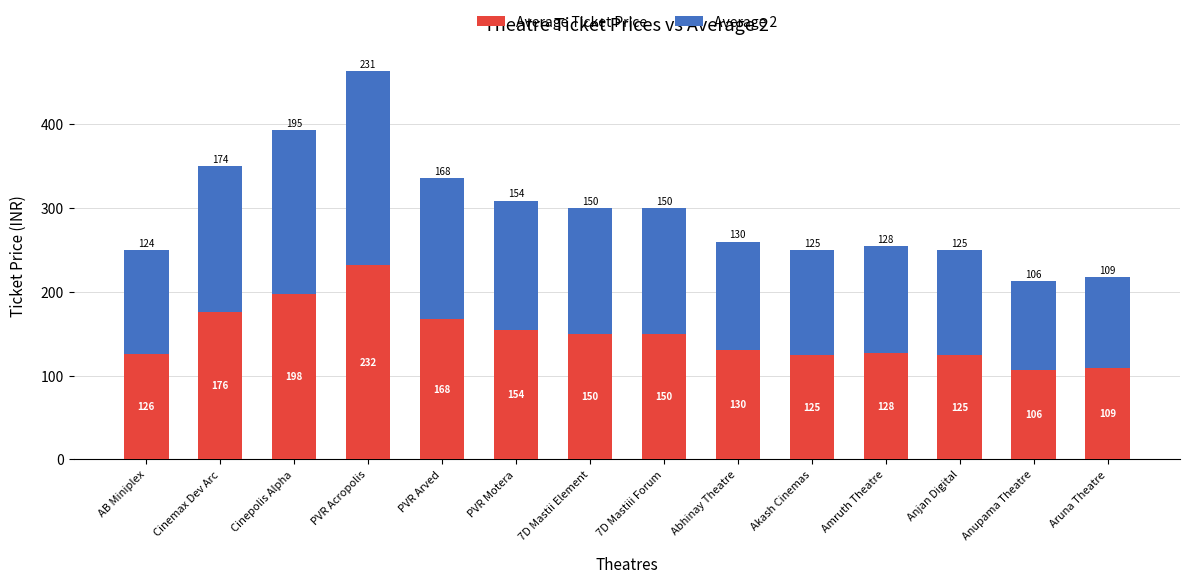

What are all the series names shown in the legend?

Average Ticket Price, Average 2